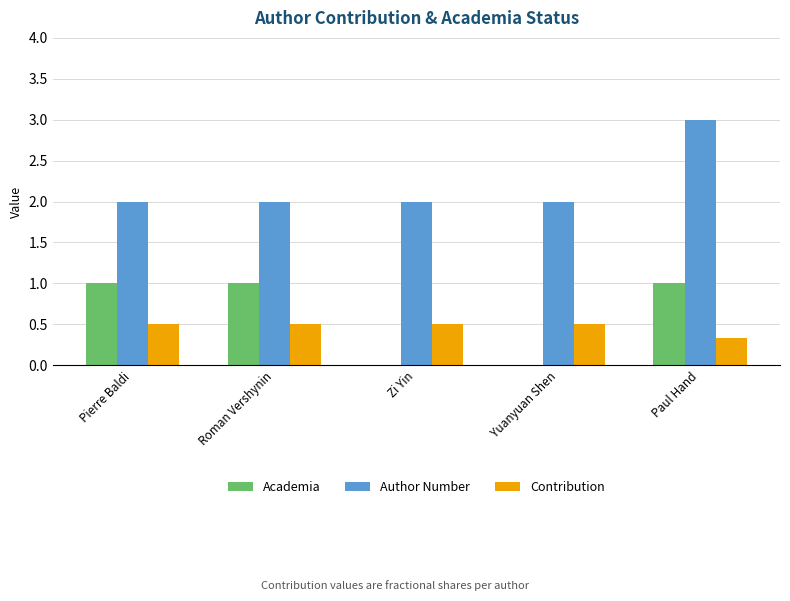

Which series changed the most between Pierre Baldi and Zi Yin?

Academia